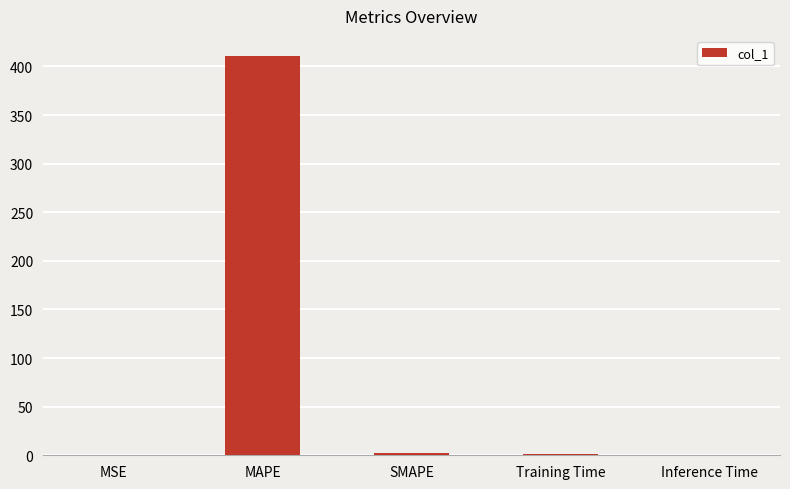

Between MSE and MAPE, which is larger?

MAPE